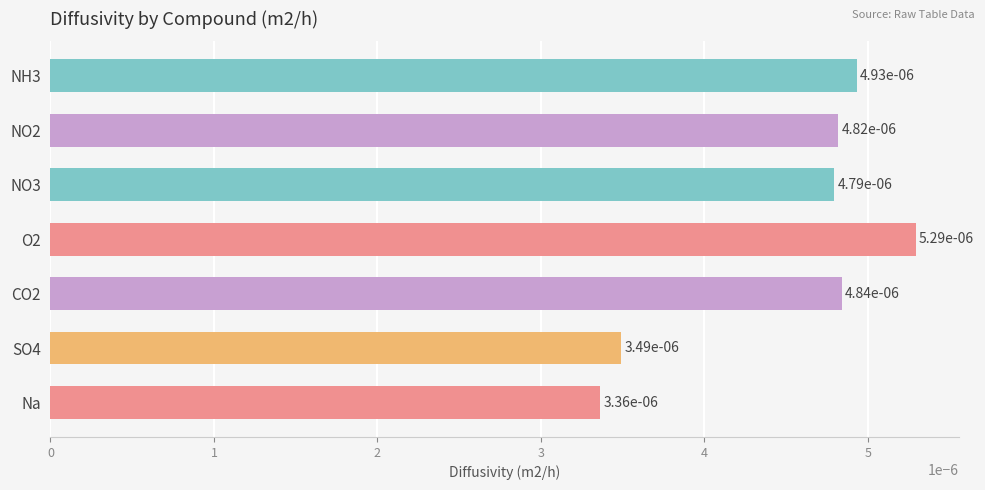

How many values are between 0 and 1?

7